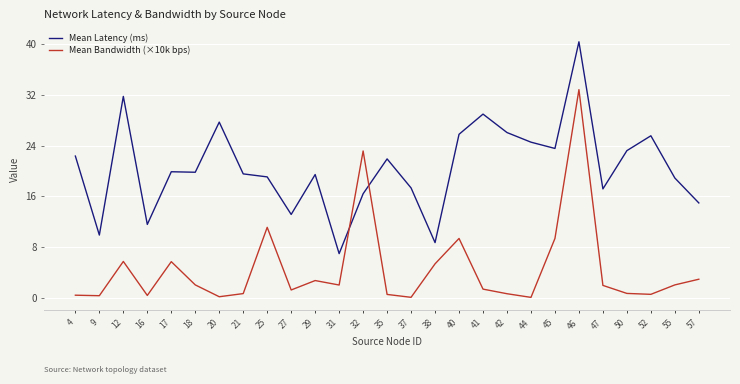

After their last crossing, which series has the higher values: Mean Latency (ms) or Mean Bandwidth (×10k bps)?

Mean Latency (ms)